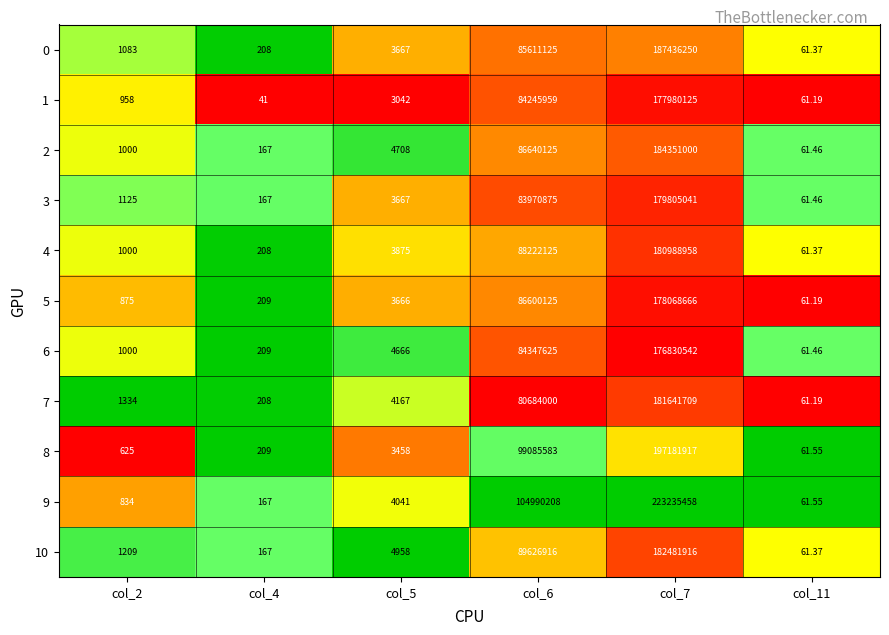

Is the value of 6 at col_2 greater than the value of 4 at col_4?

Yes